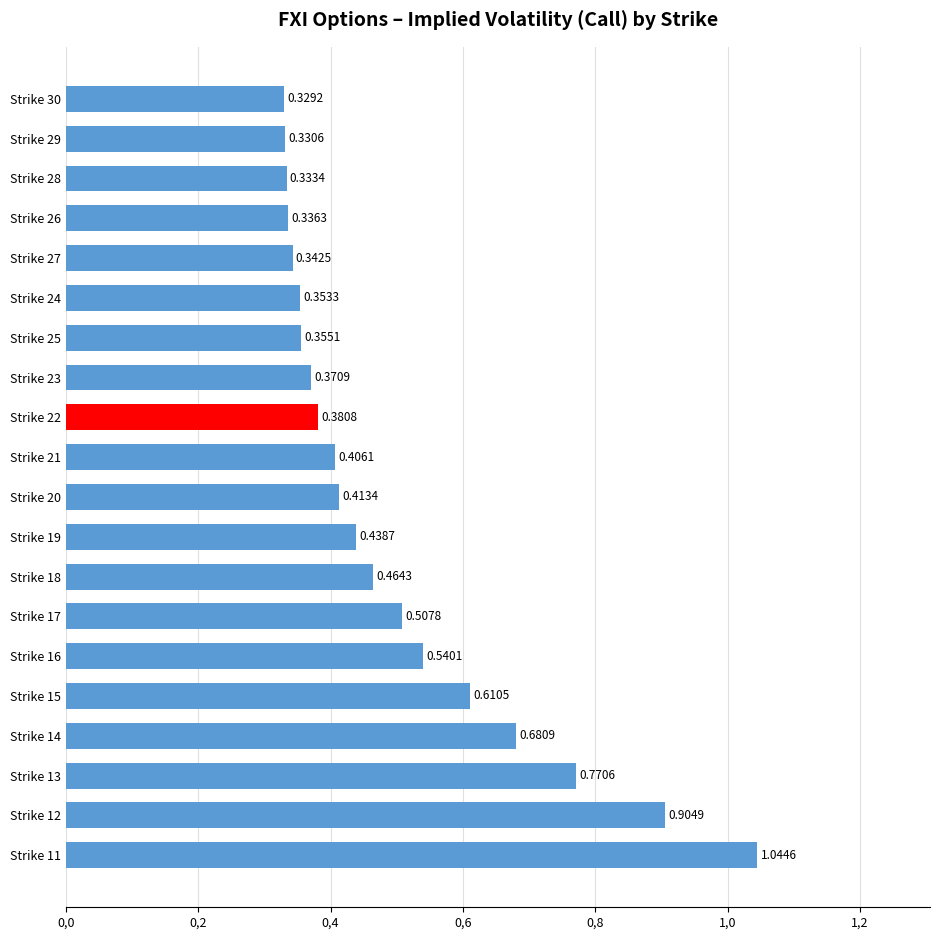

What is the difference between the second highest and second lowest values?

0.6